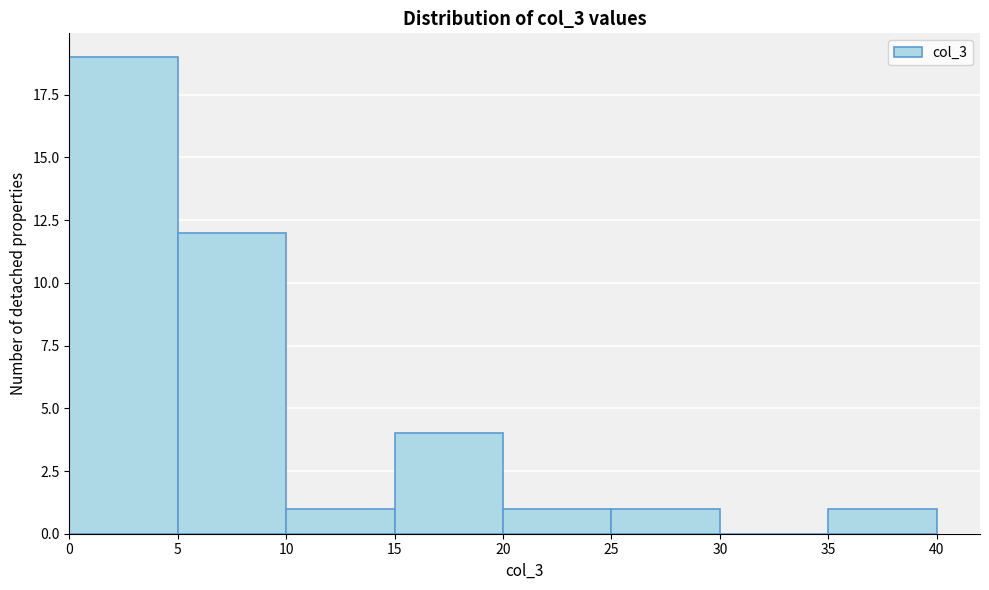

What is the height of the bar covering 10 to 15 on the x-axis? The values are not printed on the chart, so give them approximately, as read against the axis.

1